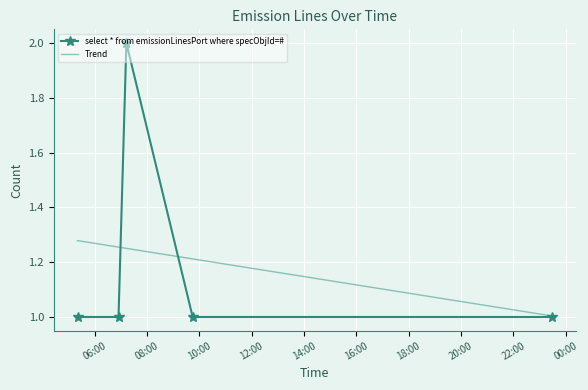

Approximately how many times larger is the value at 2019-10-21 05:21:00 compared to 2019-10-21 07:13:00?

0.5